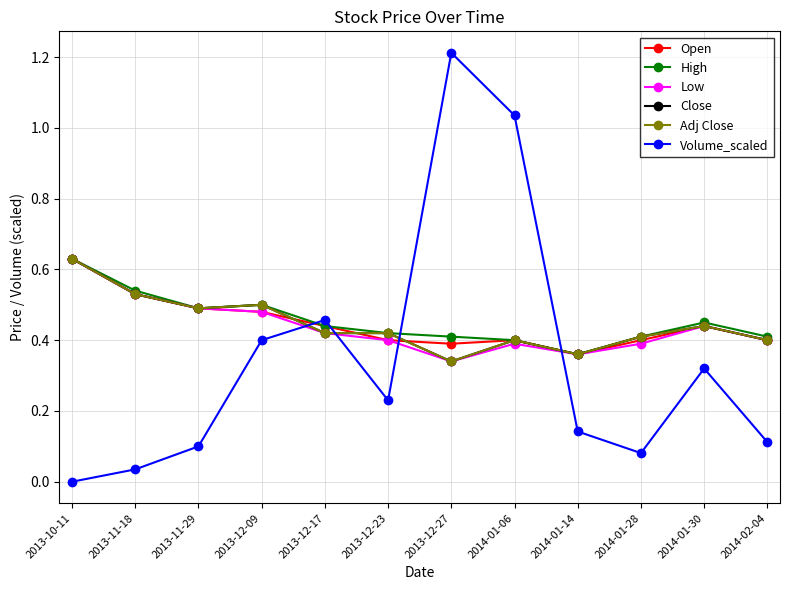

Is this an area chart (filled region under the line)?

No